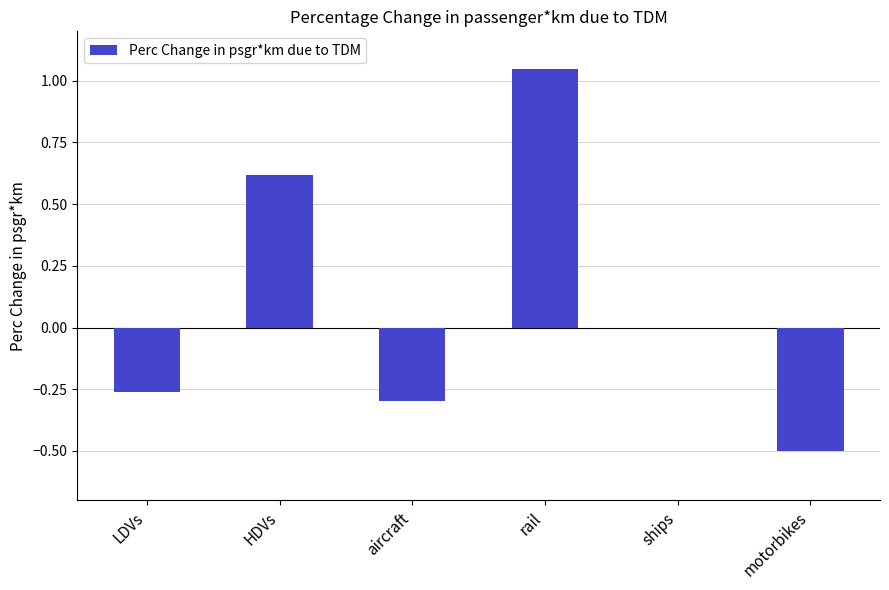

True or false: the data shows -0.2 at motorbikes.

False